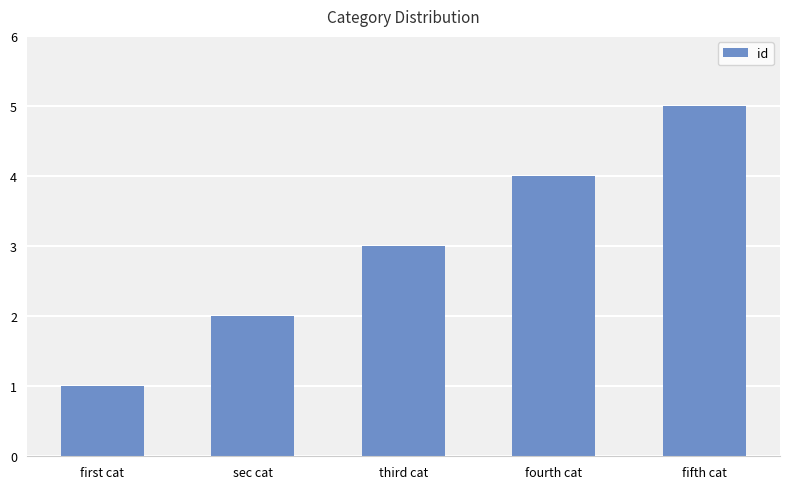

Which category has the lowest value across all series?

first cat